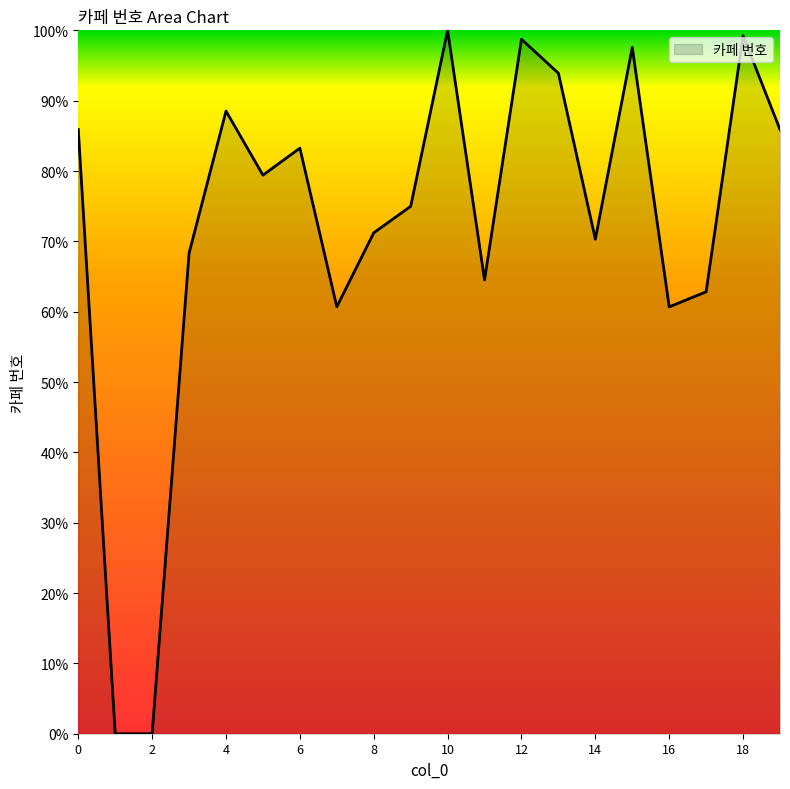

What is the maximum value shown in the chart?

100.0